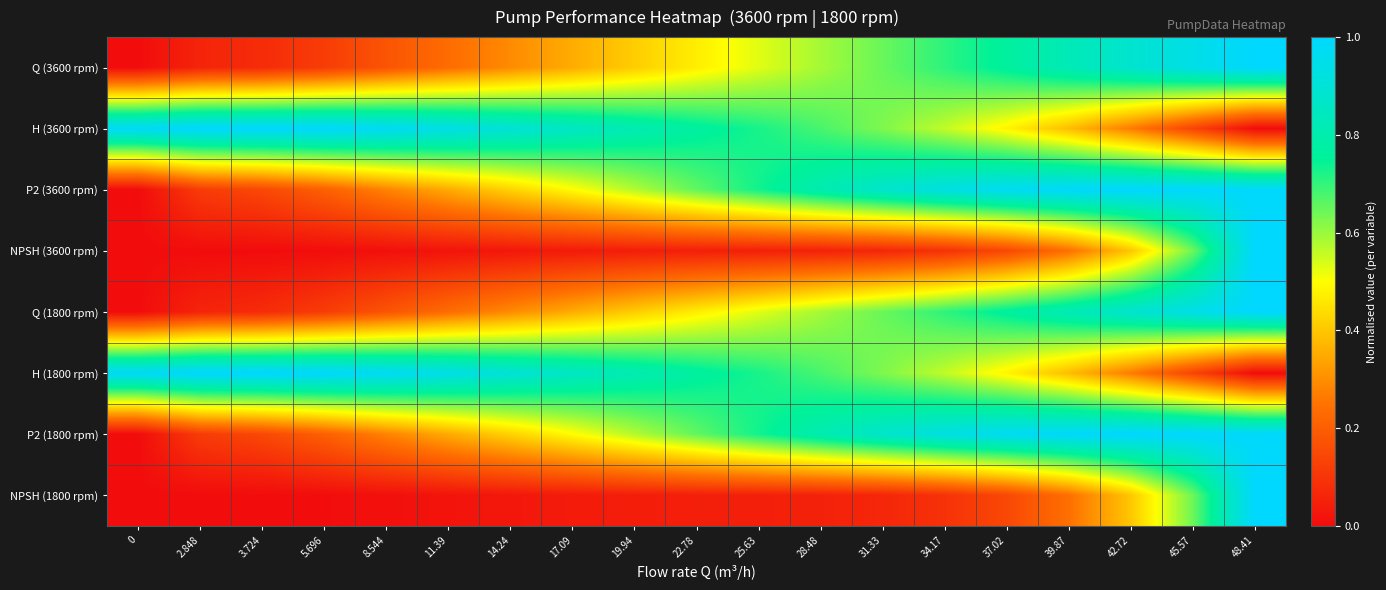

At 8.544, list the series in order from largest to smallest.

H (3600 rpm), H (1800 rpm), P2 (3600 rpm), P2 (1800 rpm), Q (3600 rpm), Q (1800 rpm), NPSH (3600 rpm), NPSH (1800 rpm)